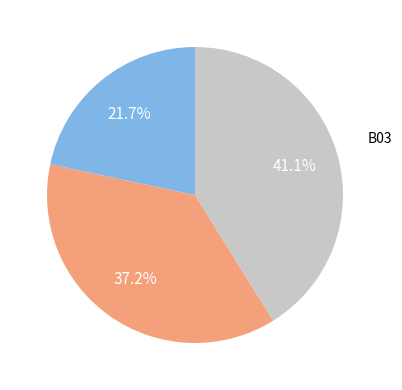

Is there a majority slice in this chart?

No